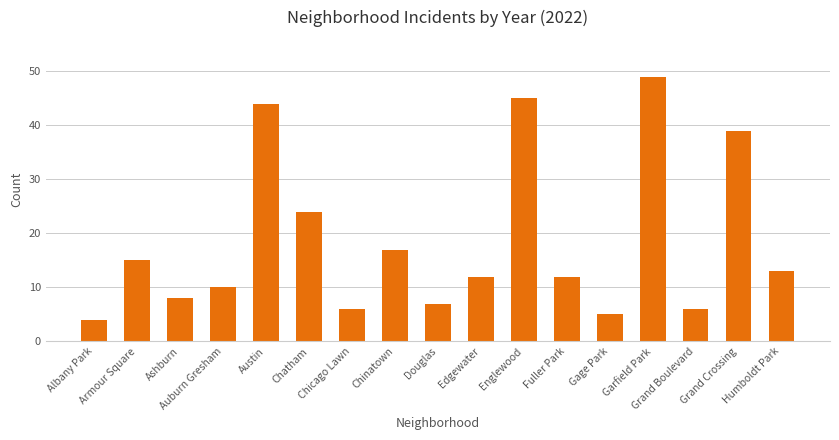

What is the maximum value shown in the chart?

49